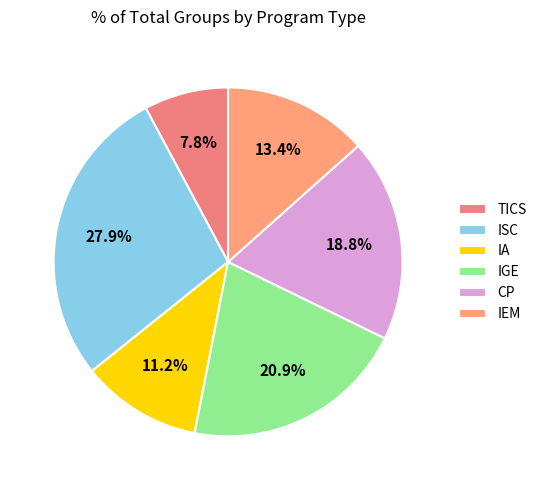

Count the number of slices in the pie.

6